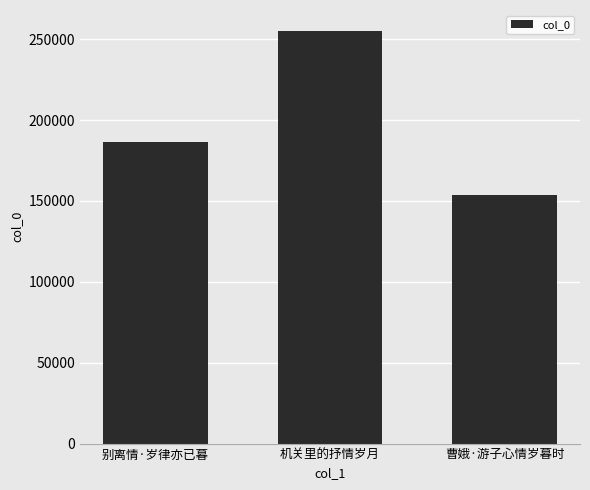

Is it true that the value at 机关里的抒情岁月 is 255243?

True